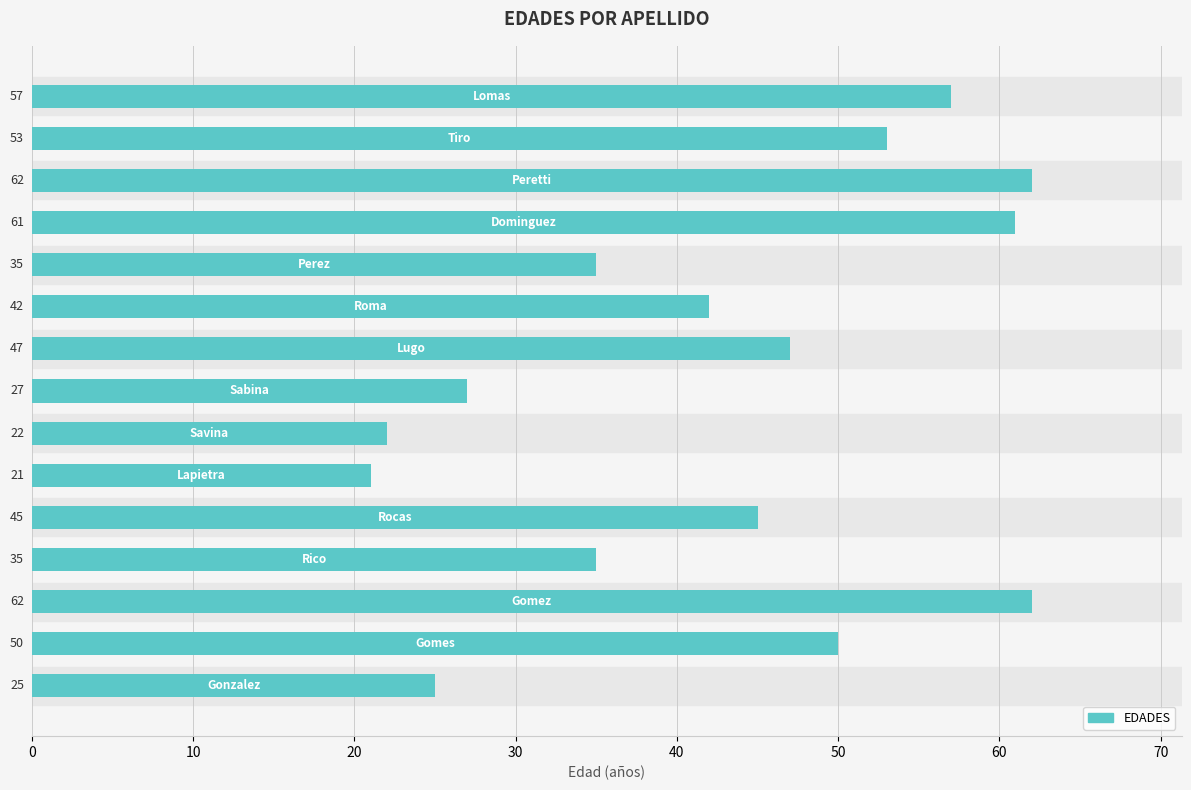

Are the bars horizontal?

Yes